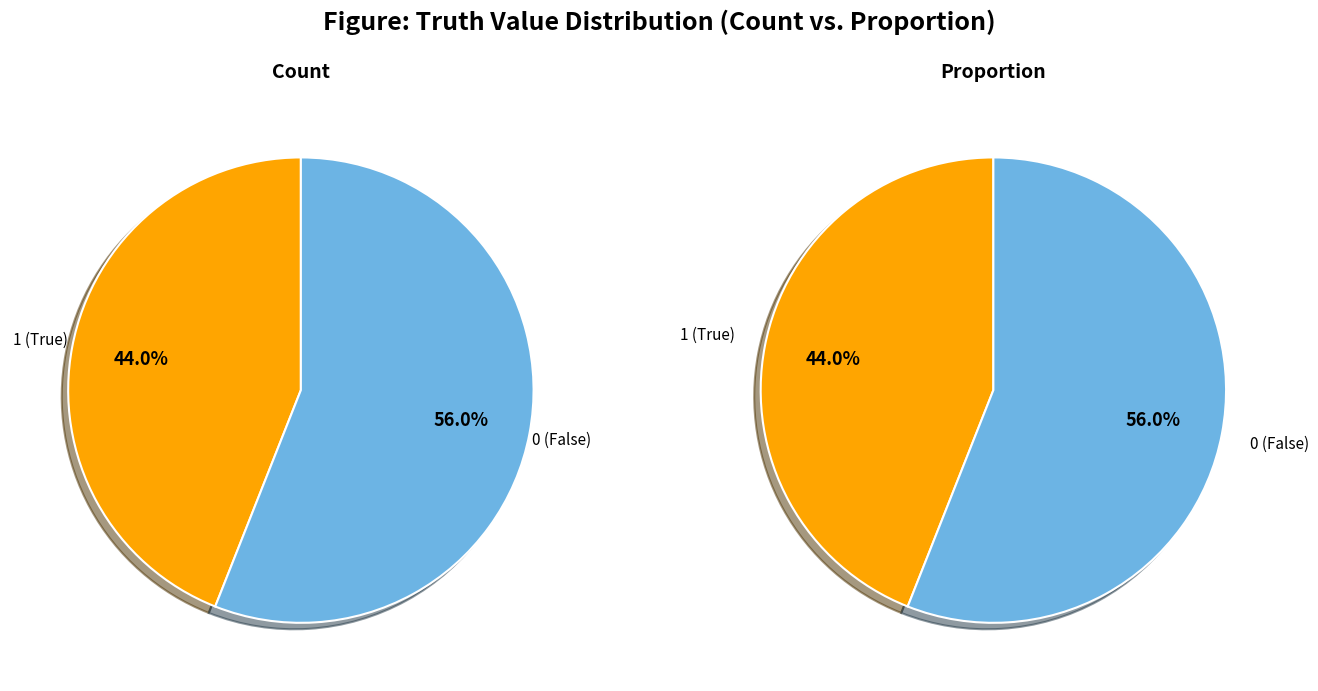

What is the change in value from 1 to 0?

+6